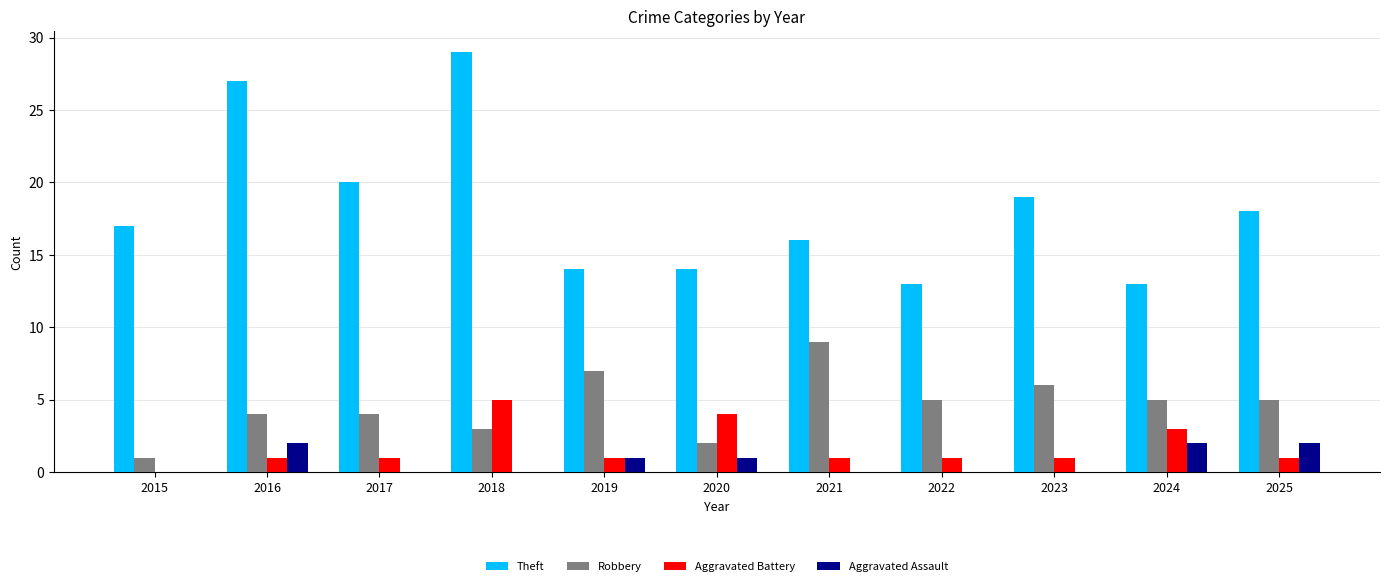

True or false: Theft has a value of 39 at 2018.

False